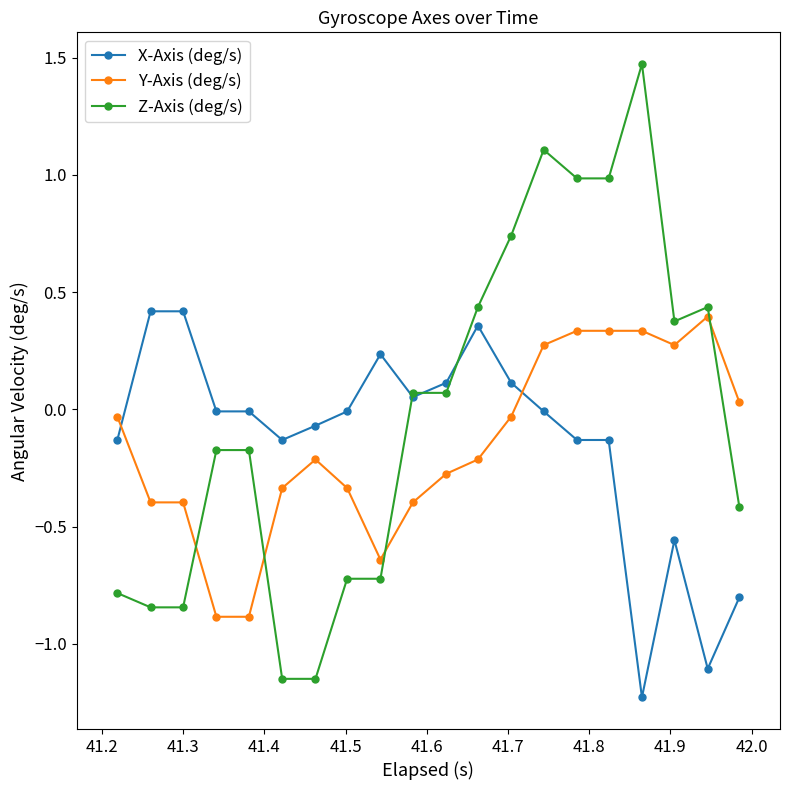

True or false: Y-Axis (deg/s) and Z-Axis (deg/s) intersect in this chart.

True